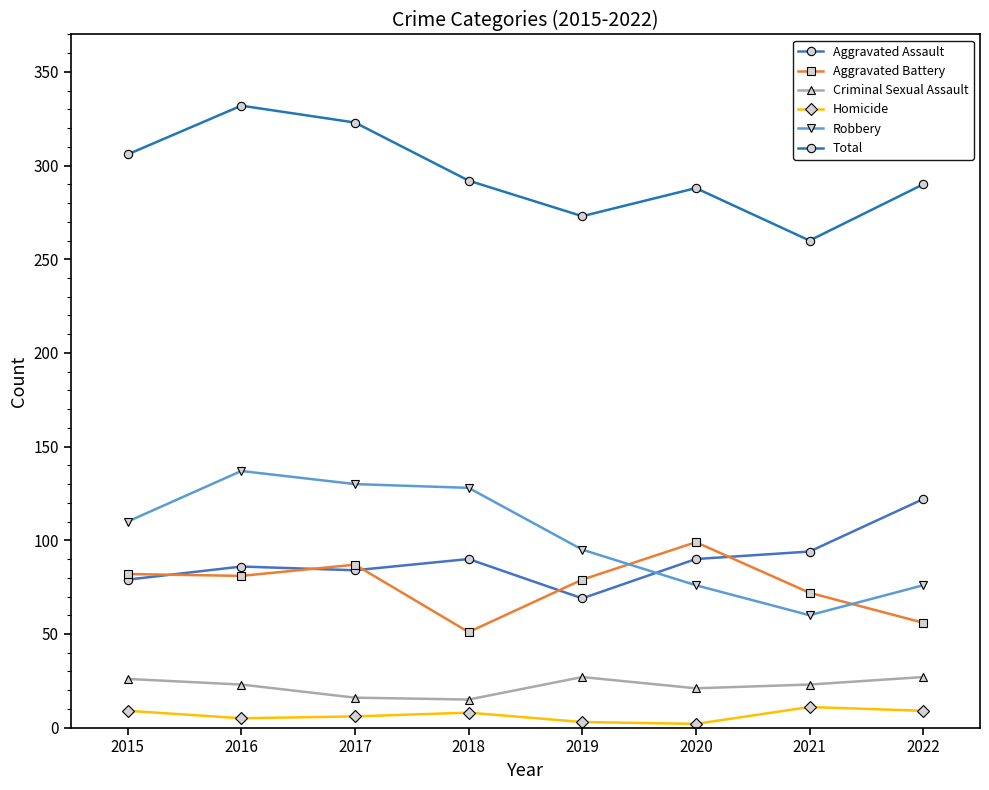

Is the value of Total at 2022 greater than the value of Robbery at 2016?

Yes